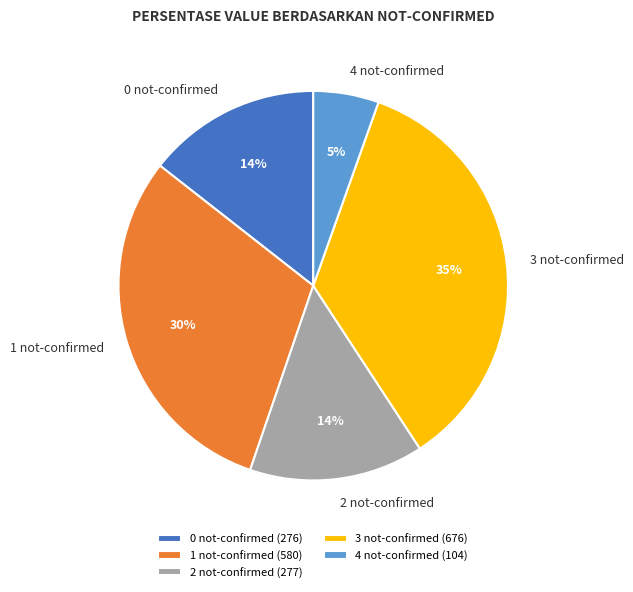

What is the ratio of the value at 4 not-confirmed (104) to the value at 2 not-confirmed (277)?

0.4